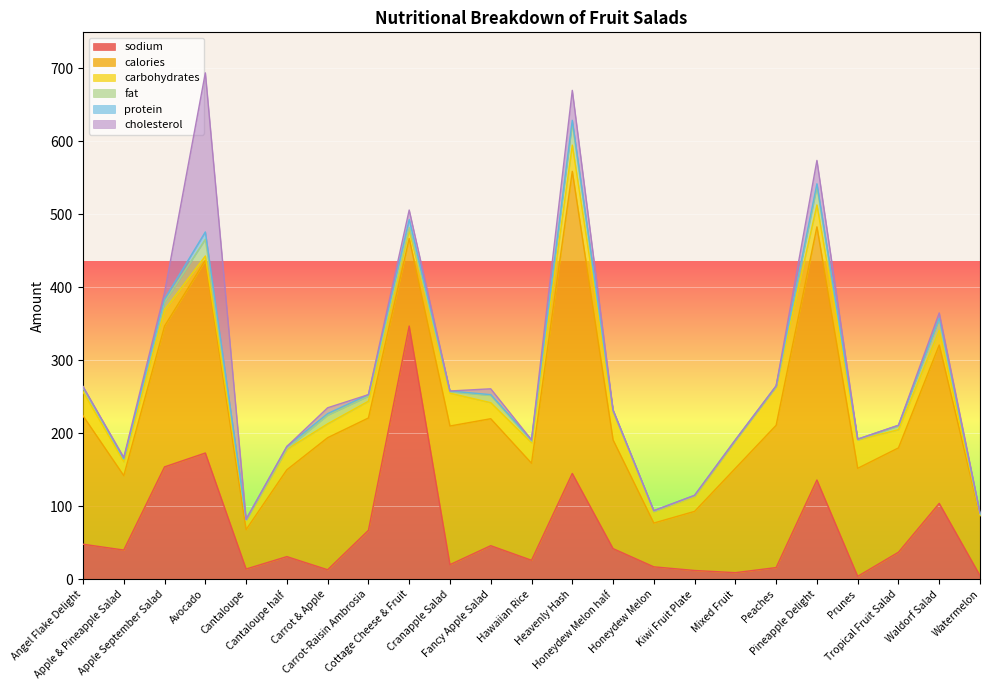

Which series has the largest total across all categories?

calories